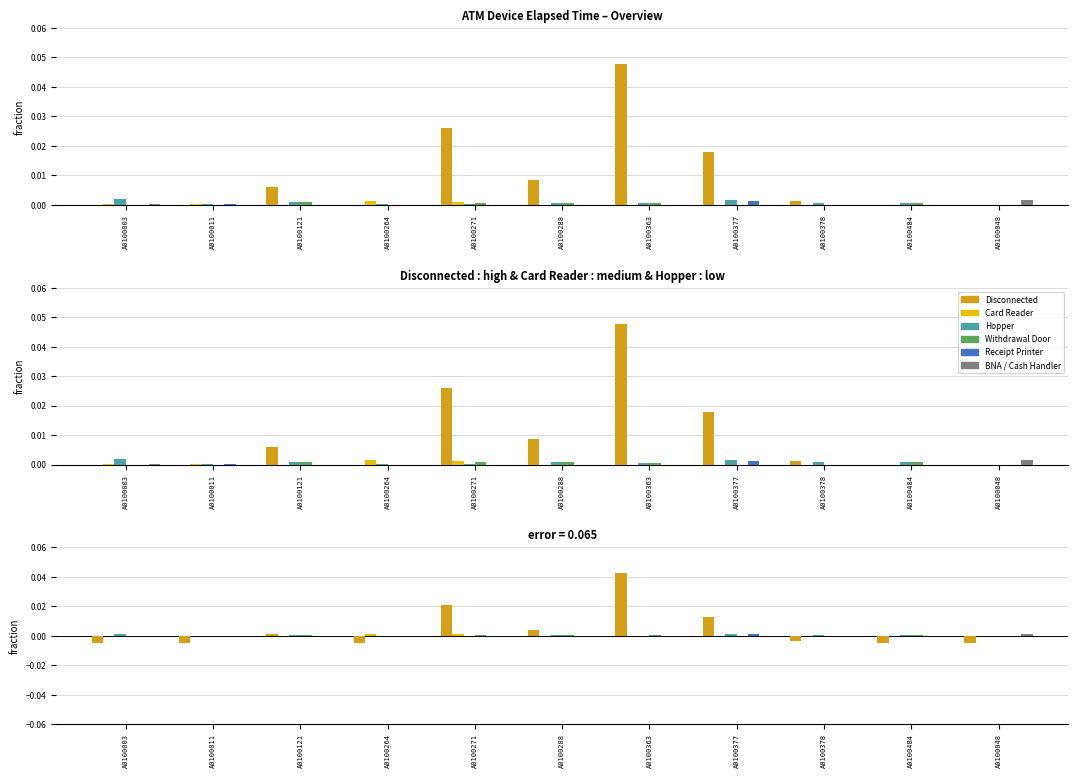

How many positive values does the Card Reader series have?

4